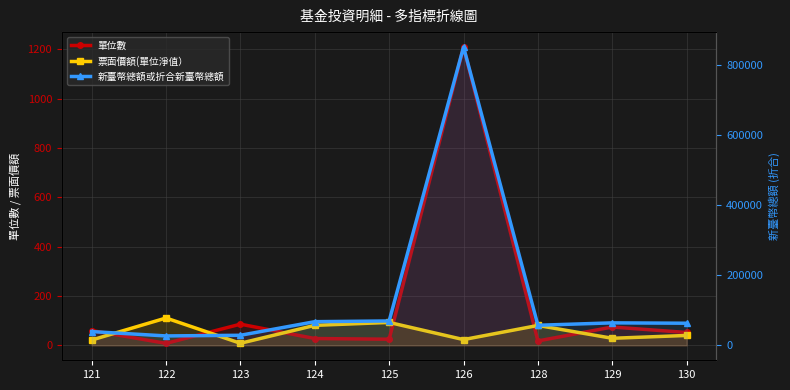

Which series has the largest range (max minus min)?

新臺幣總額或折合新臺幣總額